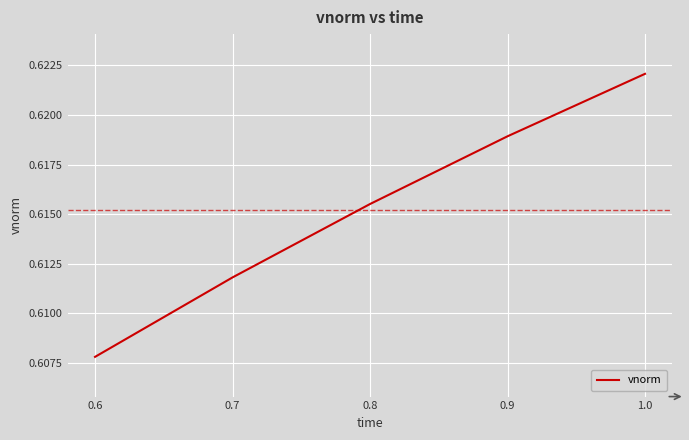

Rank the categories by value from lowest to highest.

0.6, 0.7, 0.8, 0.9, 1.0